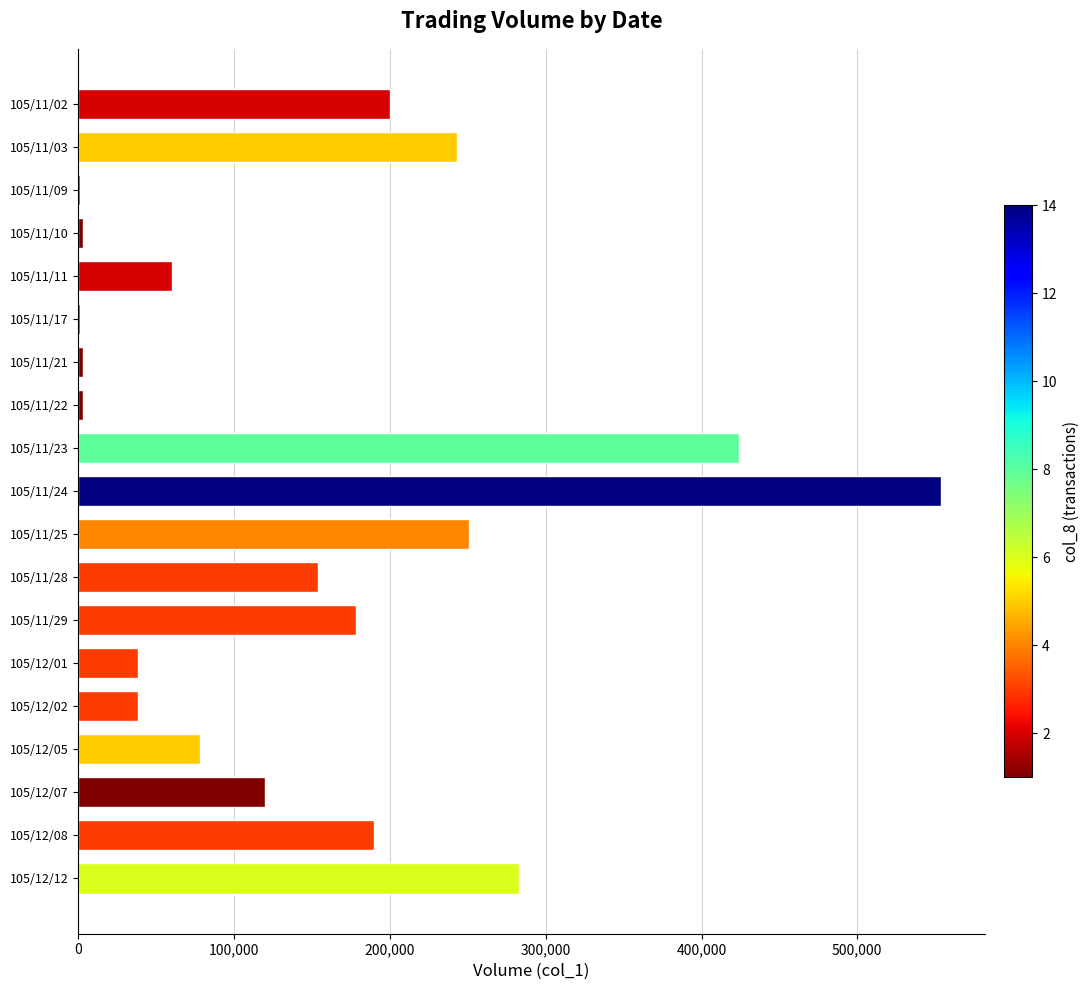

What is the sum of all values?

2822000